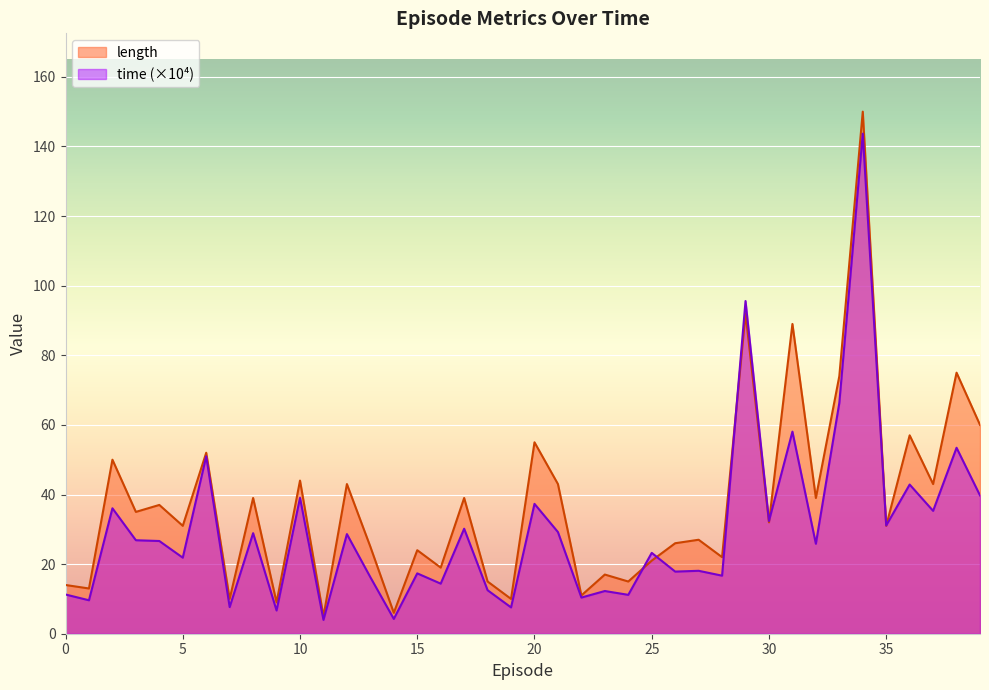

What is the average value of the length series?

37.5